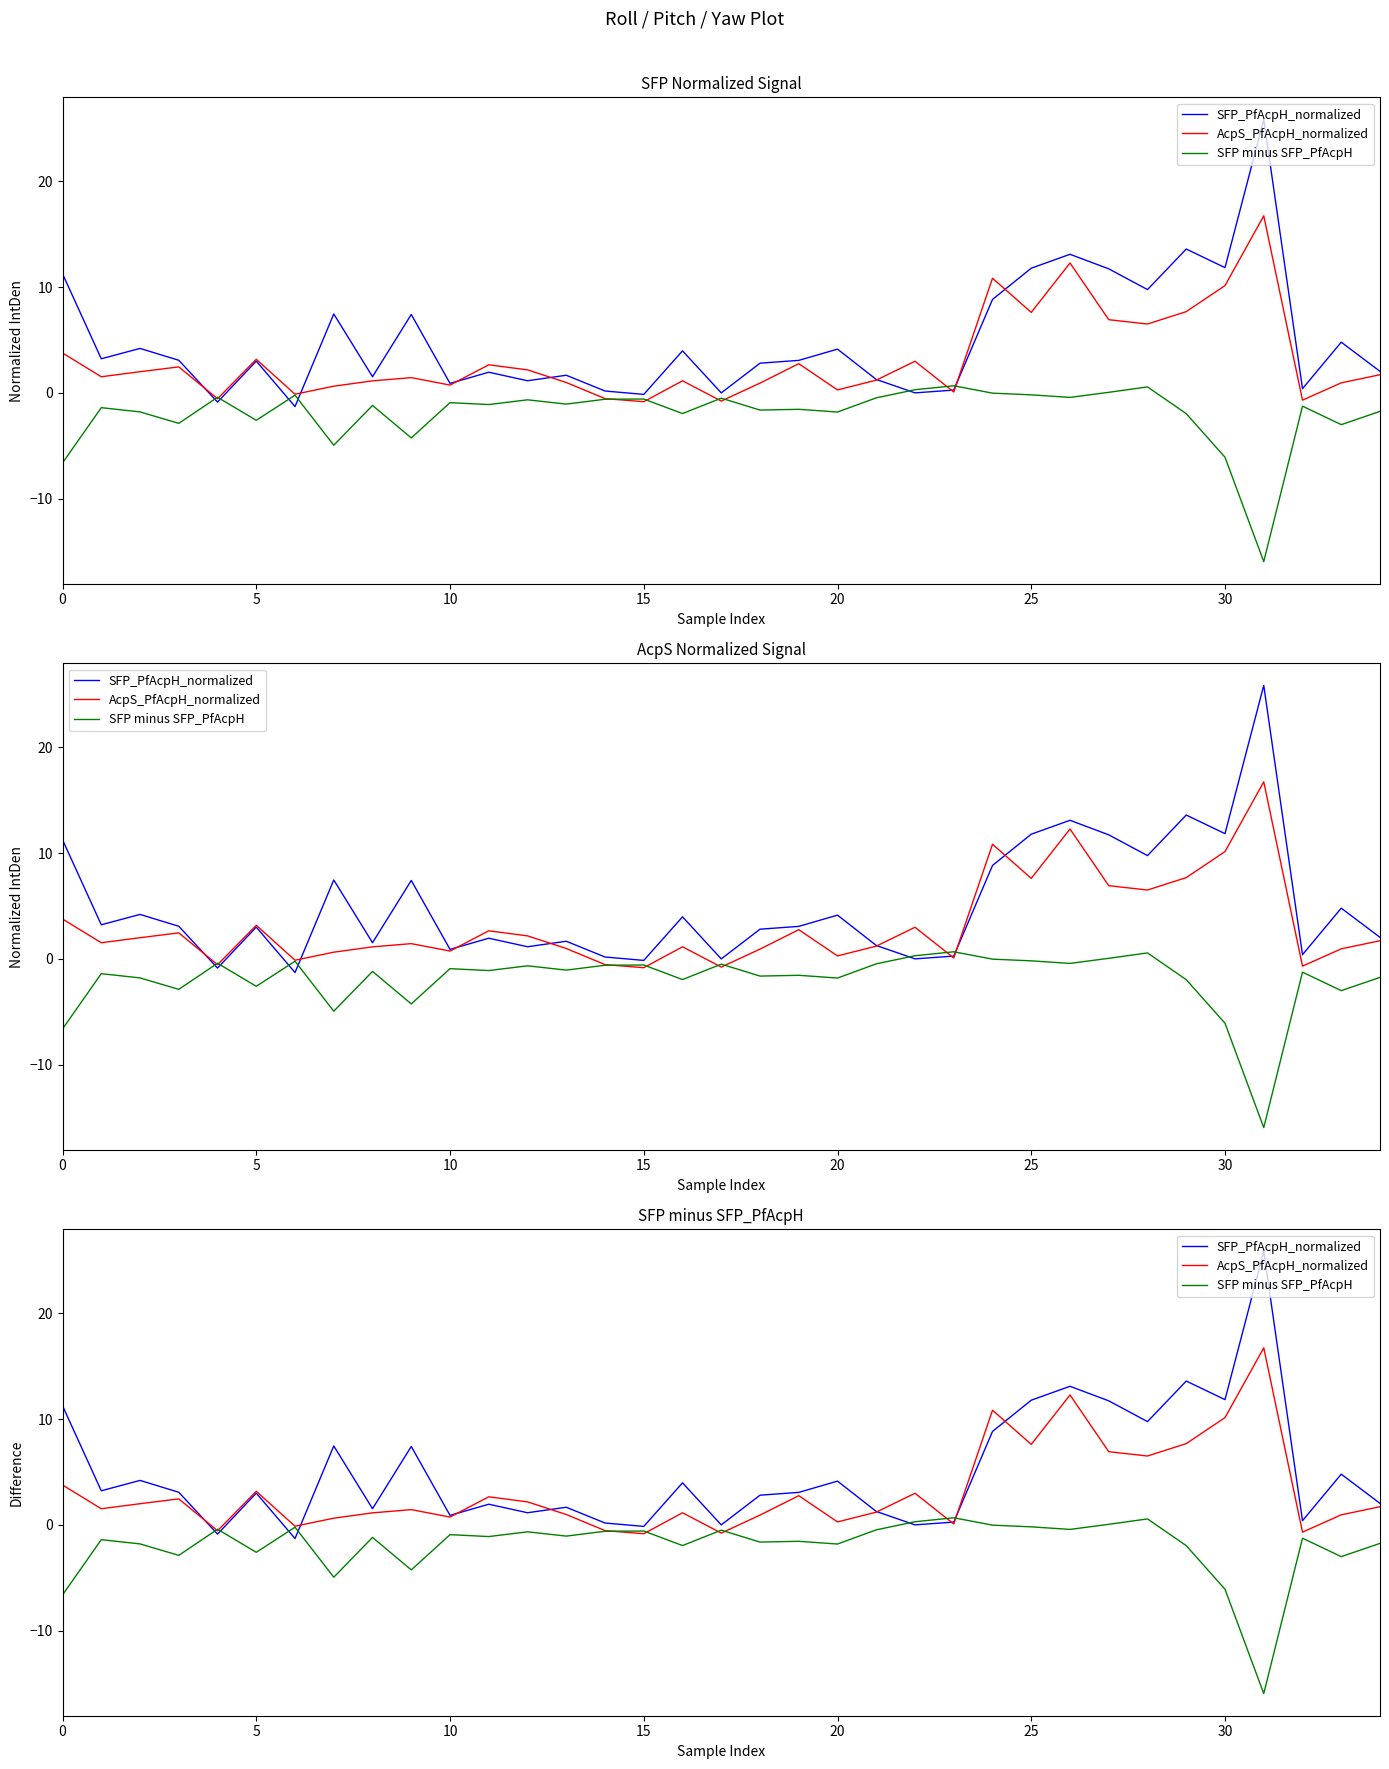

What are all the series names shown in the legend?

SFP_PfAcpH_normalized, AcpS_PfAcpH_normalized, SFP minus SFP_PfAcpH